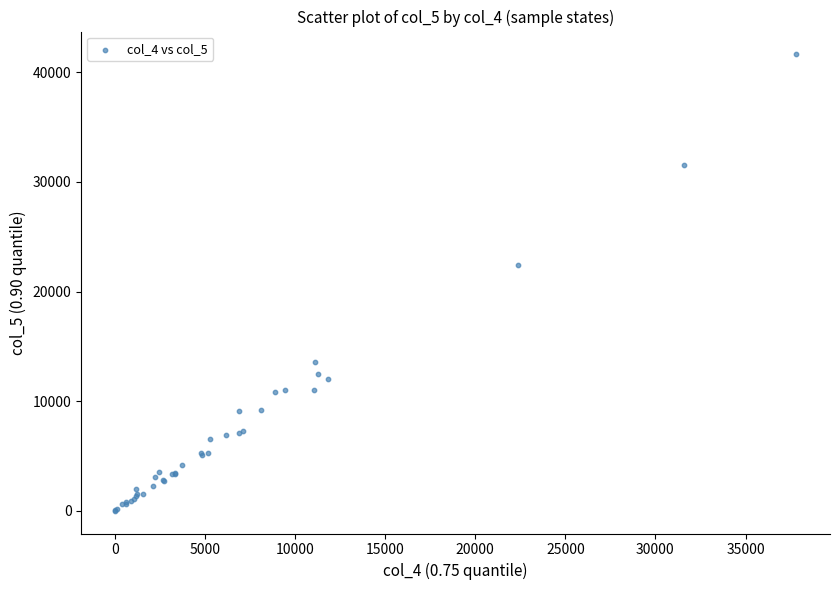

What Y value in the scatter plot is closest to 20818?

22389